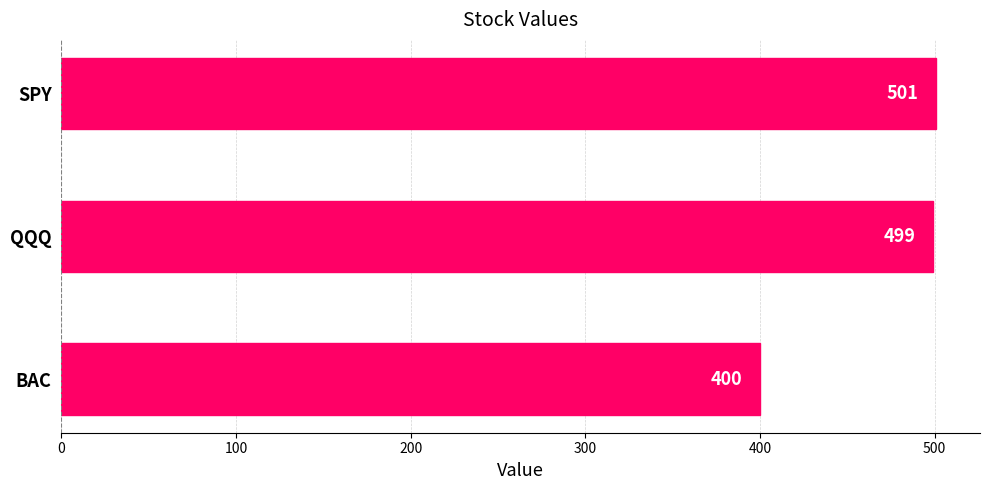

Read the value at BAC.

400